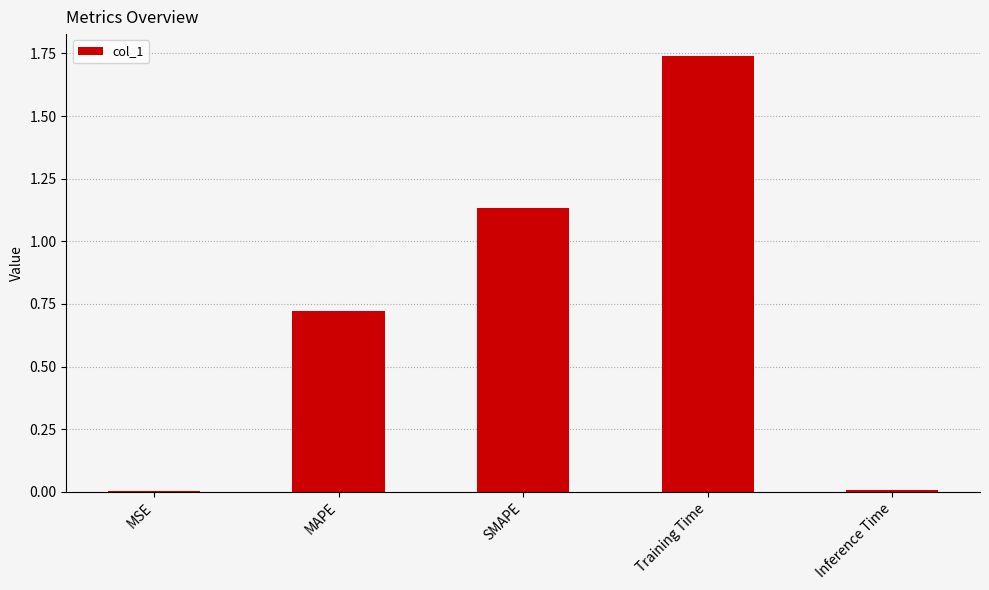

What is the sum of all values?

3.6